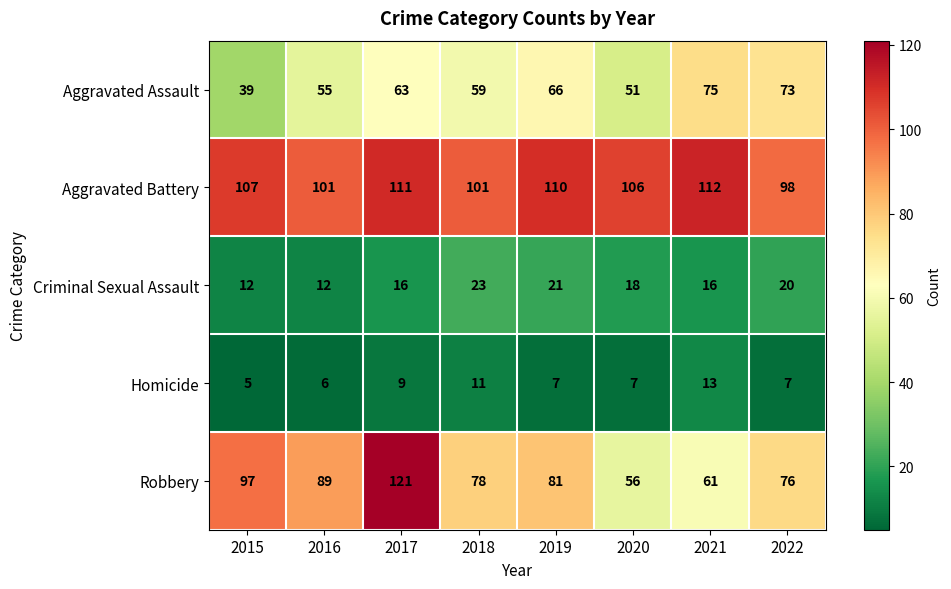

At how many categories does at least one series exceed 78?

8